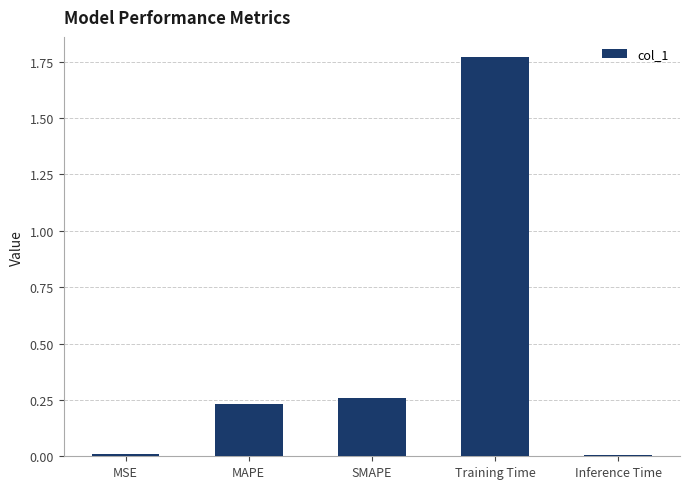

How many bars are there in total?

5